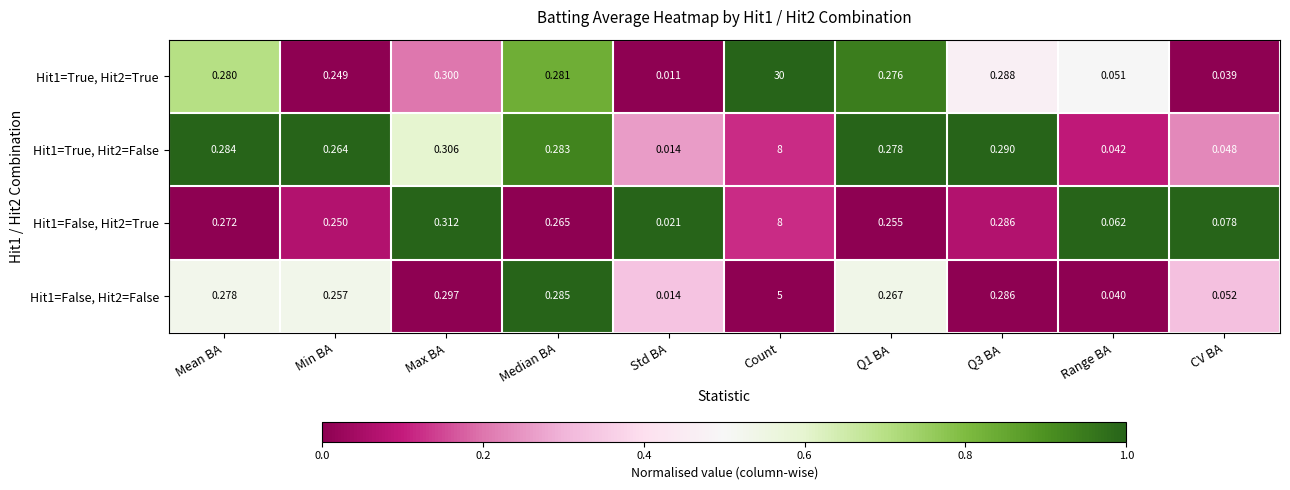

Between Mean BA and Q1 BA, which series saw the biggest shift?

Hit1=False, Hit2=True